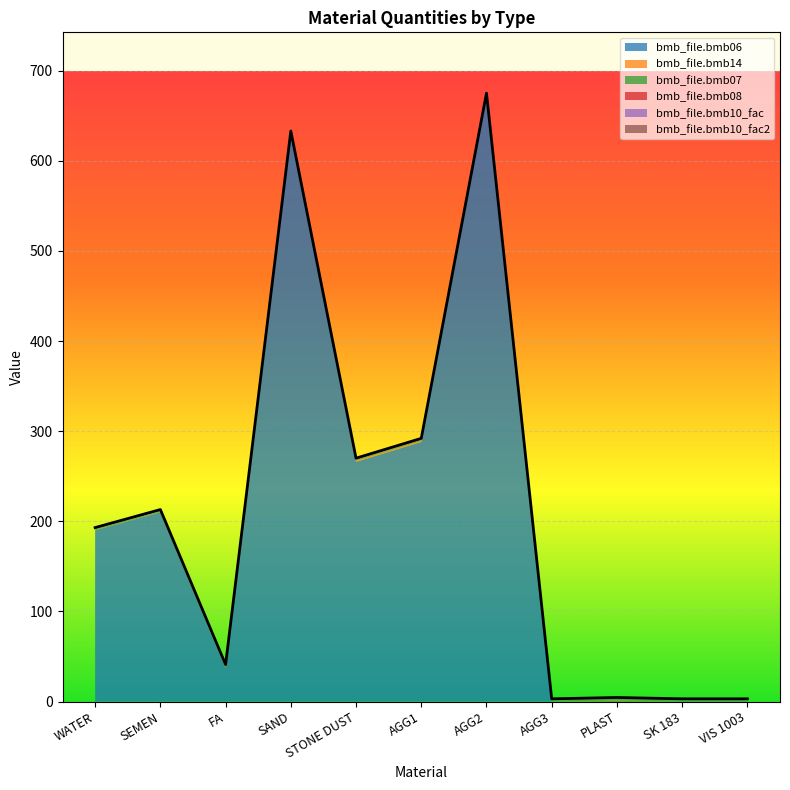

Where is bmb_file.bmb10_fac nearest to the value 1?

WATER